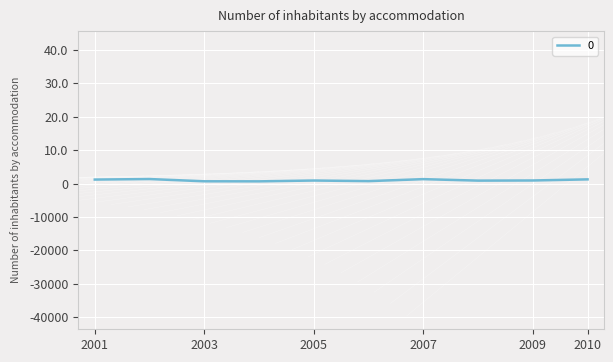

Does the chart have visible grid lines?

Yes